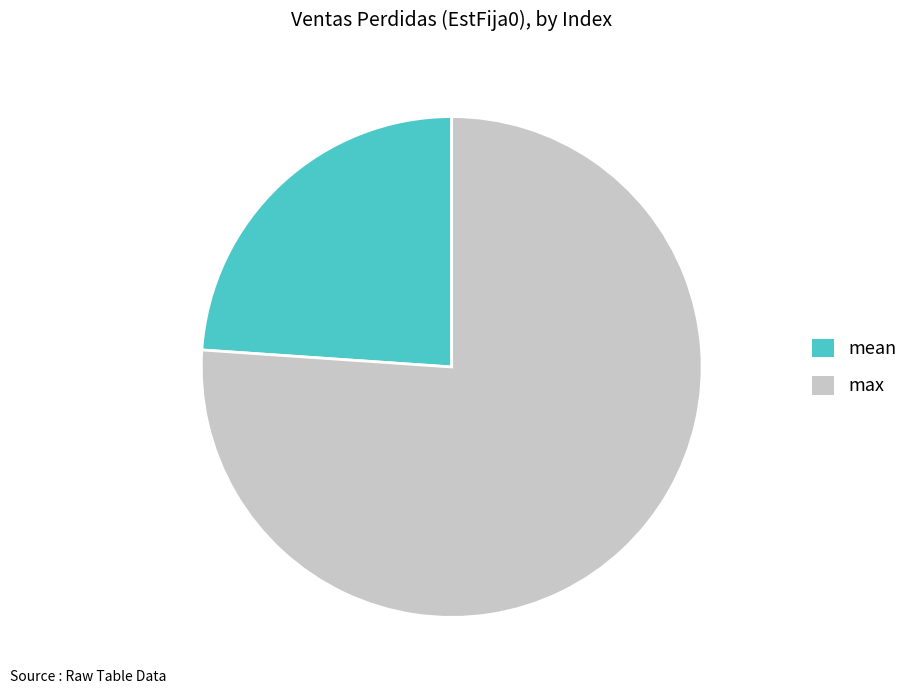

Combined, do max and mean account for over 50%?

Yes